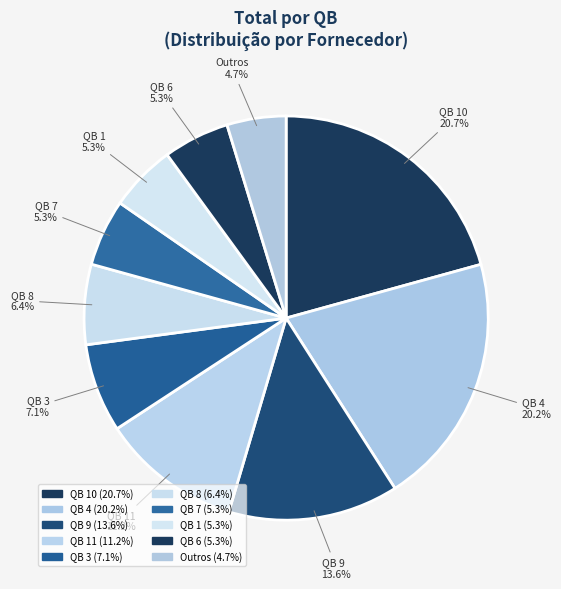

Count the number of slices in the pie.

10